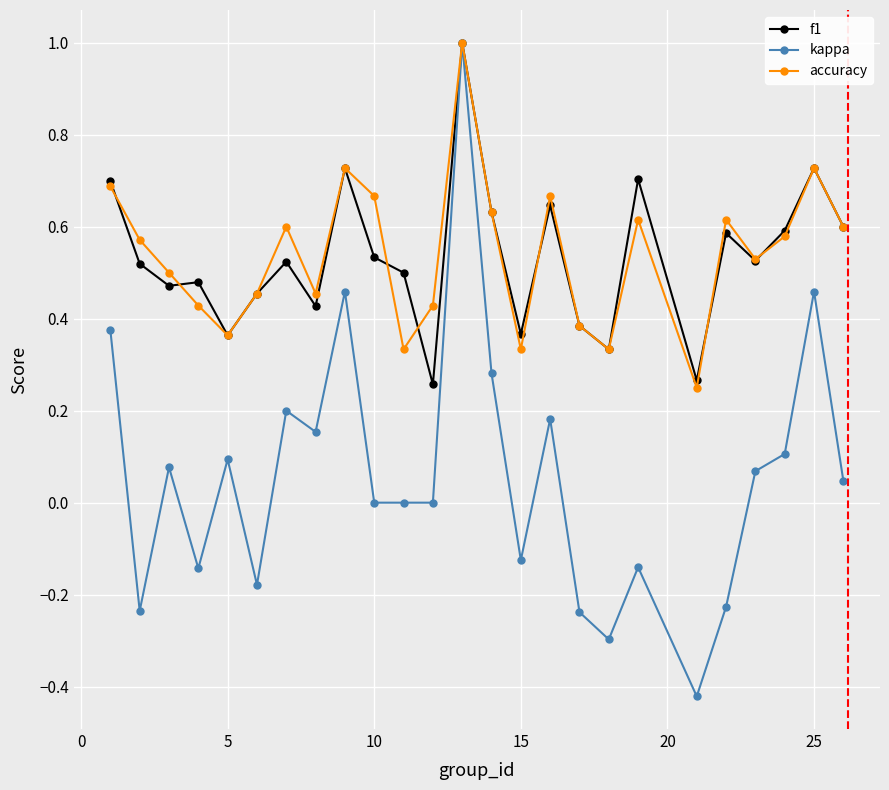

What is the greatest value displayed?

1.0